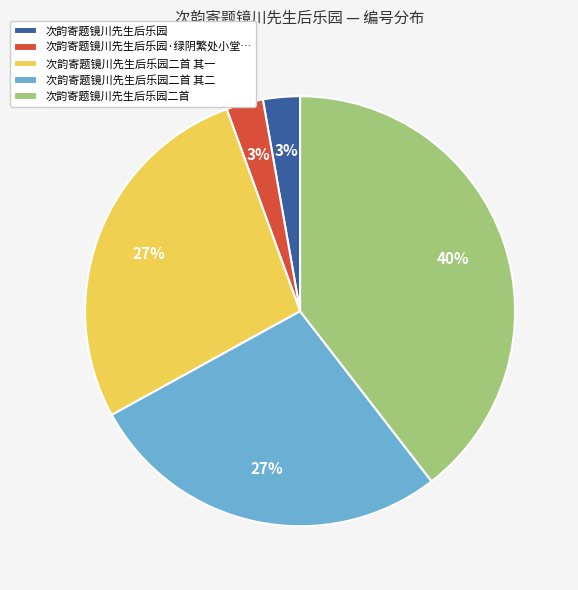

To the nearest percent, what portion does 次韵寄题镜川先生后乐园 represent?

3%